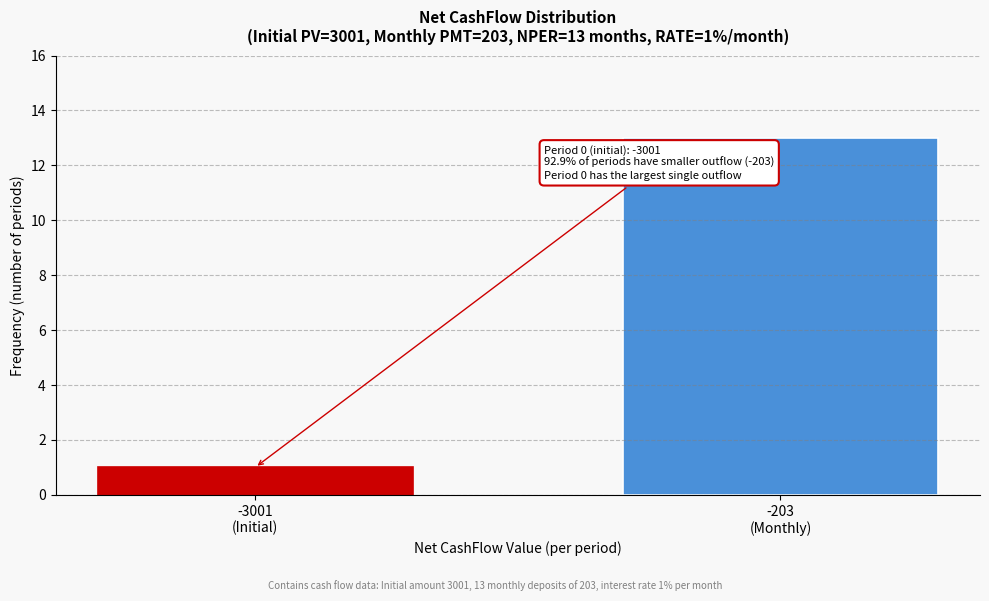

Reading left to right, transcribe all the data shown in this chart.

1	13